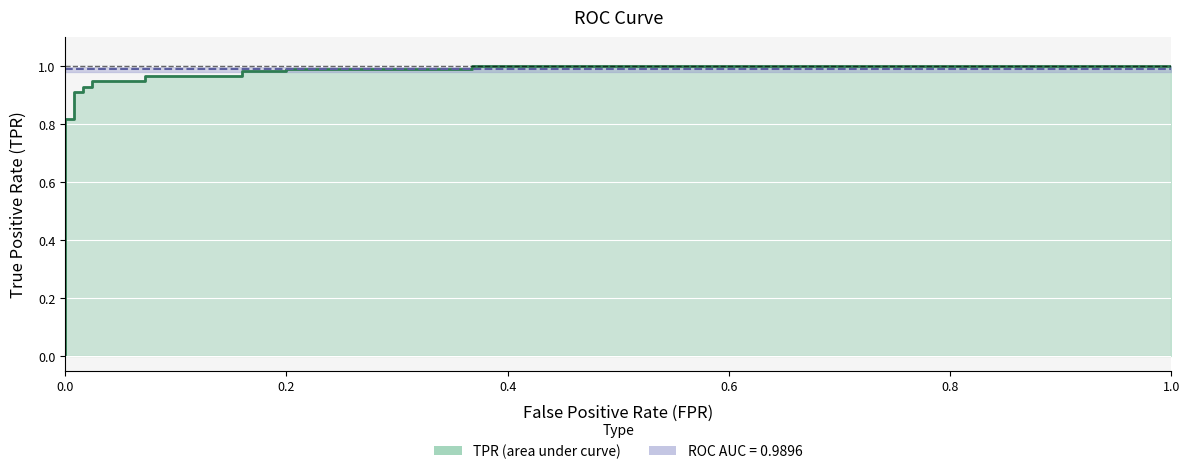

Which series has the largest total across all categories?

roc_auc